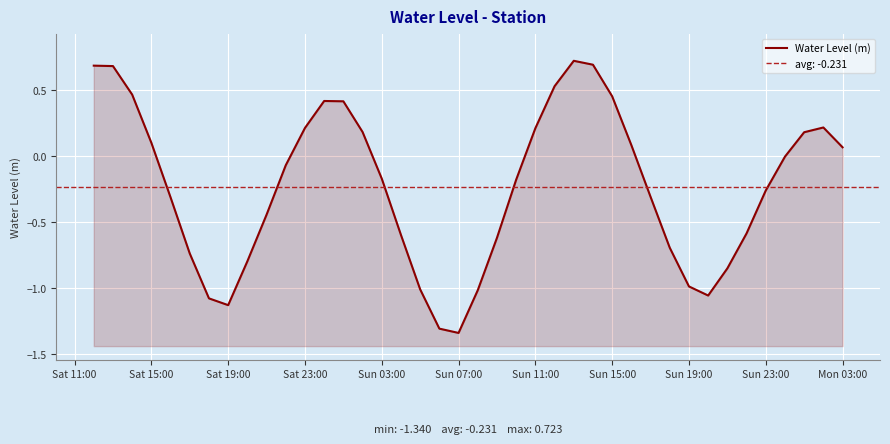

Reading left to right, list all the values displayed in this chart.

0.7	0.7	0.5	0.1	-0.3	-0.7	-1.1	-1.1	-0.8	-0.4	-0.1	0.2	0.4	0.4	0.2	-0.2	-0.6	-1.0	-1.3	-1.3	-1.0	-0.6	-0.2	0.2	0.5	0.7	0.7	0.5	0.1	-0.3	-0.7	-1.0	-1.1	-0.9	-0.6	-0.3	-0.0	0.2	0.2	0.1